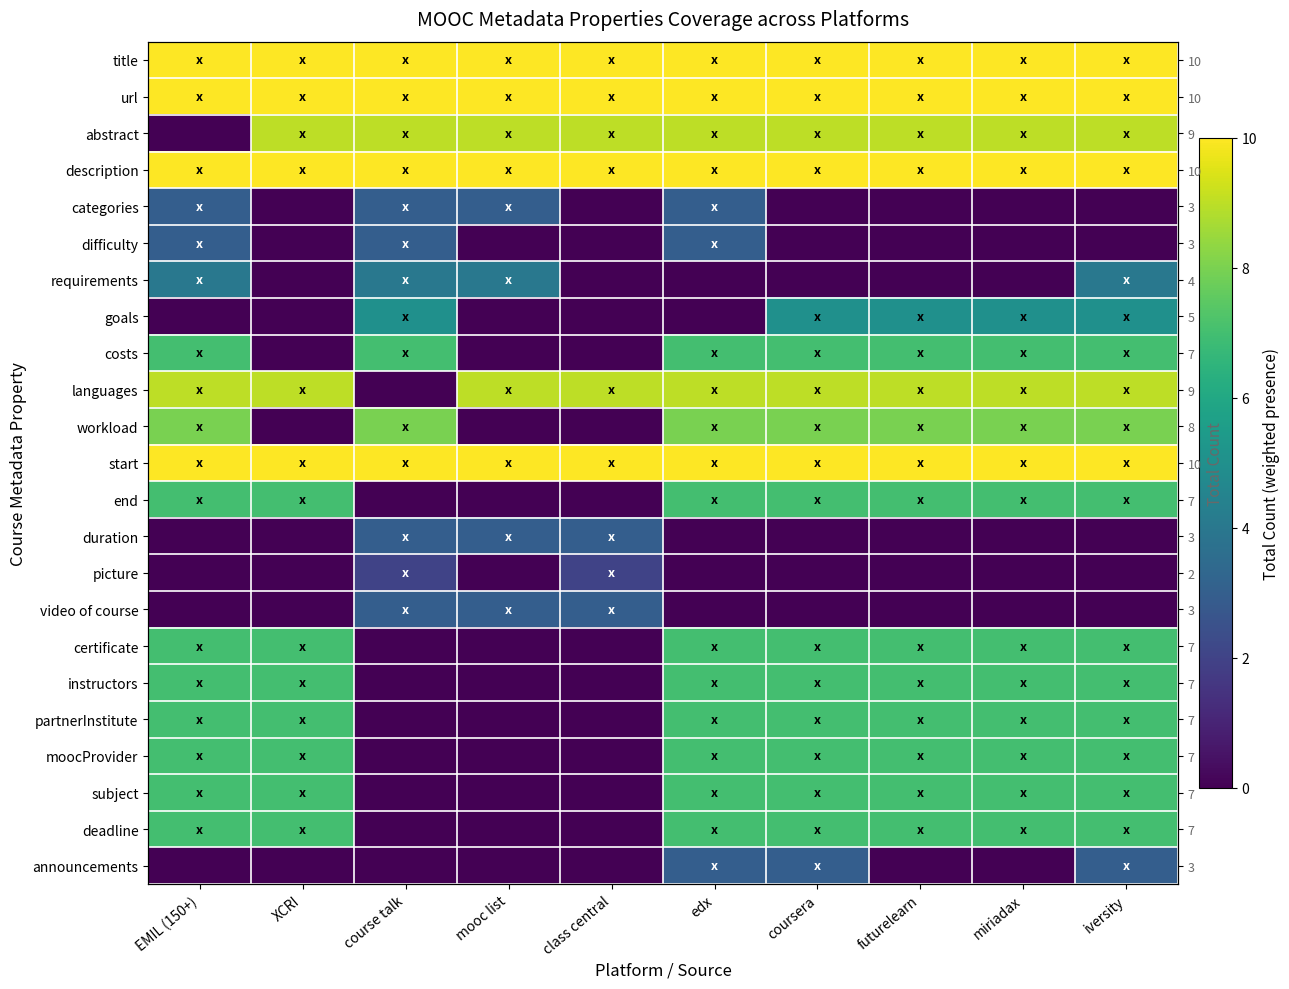

At which label does url reach its peak?

EMIL (150+)